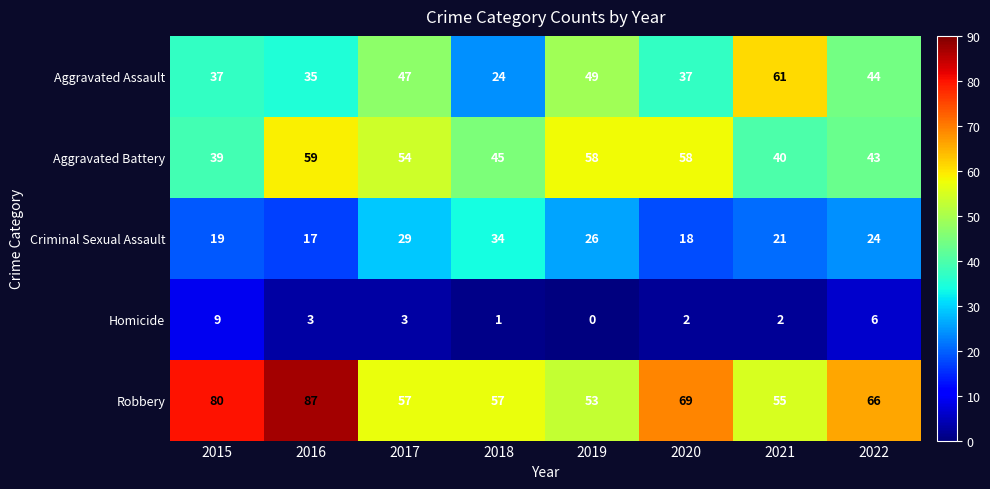

What is the average value of the Homicide series?

3